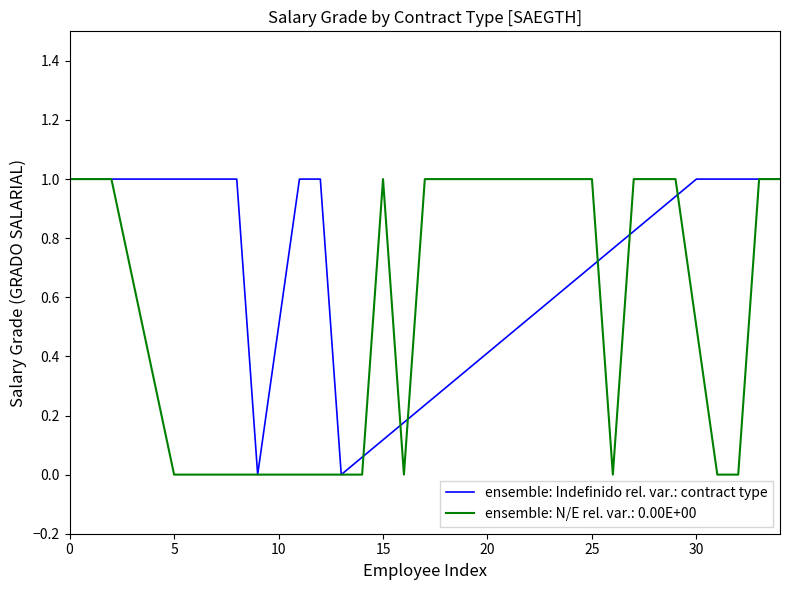

List the series in order of their overall mean, highest first.

ensemble: Indefinido rel. var.: contract type, ensemble: N/E rel. var.: 0.00E+00